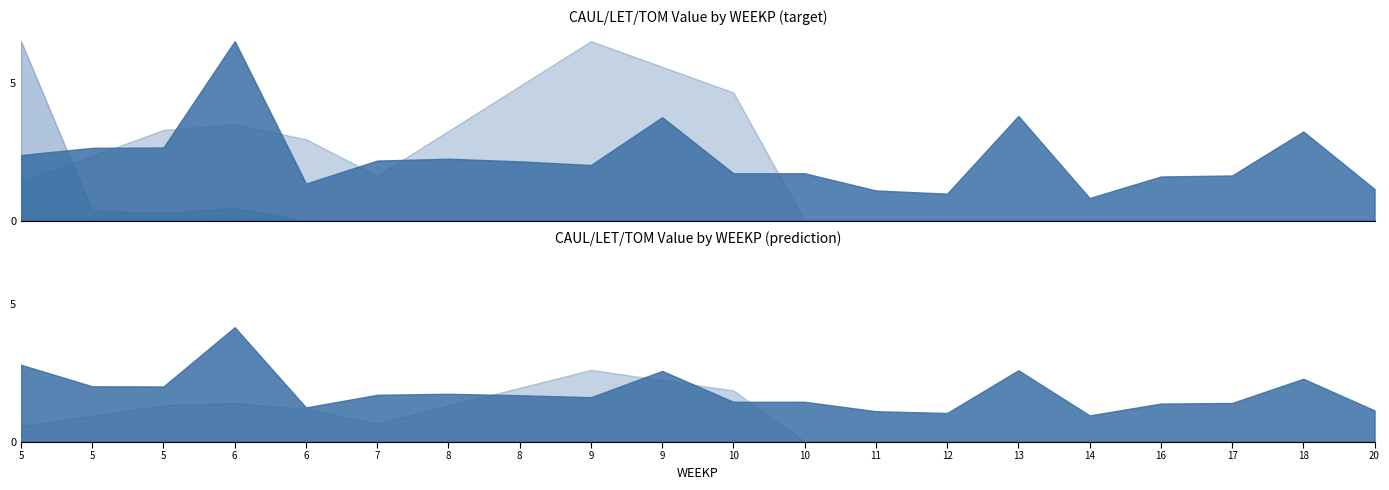

In CAUL, how many points are higher than both neighbors (excluding endpoints)?

6